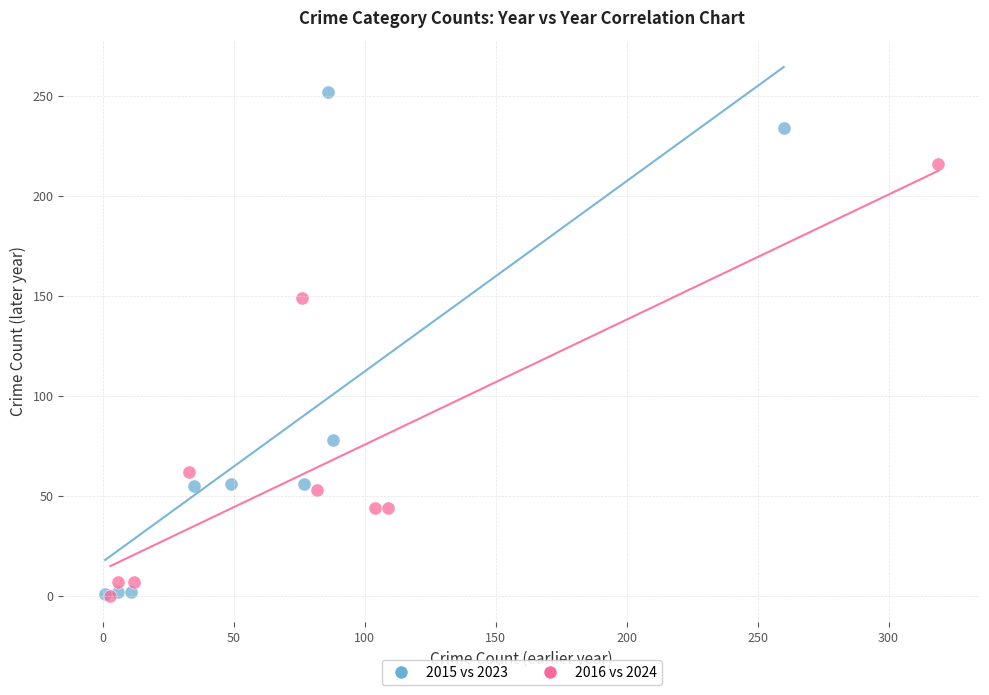

What are all the series names shown in the legend?

2015 vs 2023, 2016 vs 2024